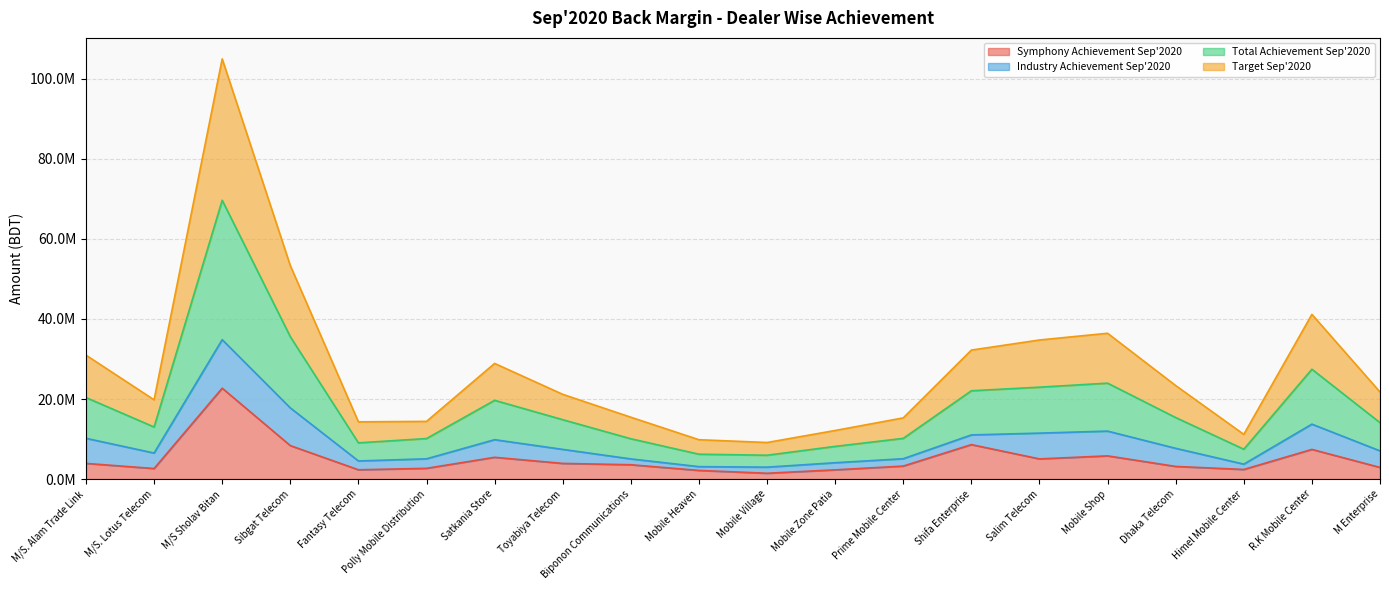

Does the chart have visible grid lines?

Yes